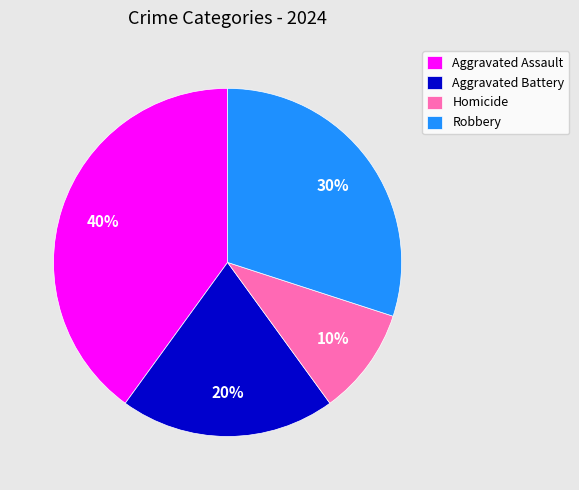

Count the number of slices in the pie.

4